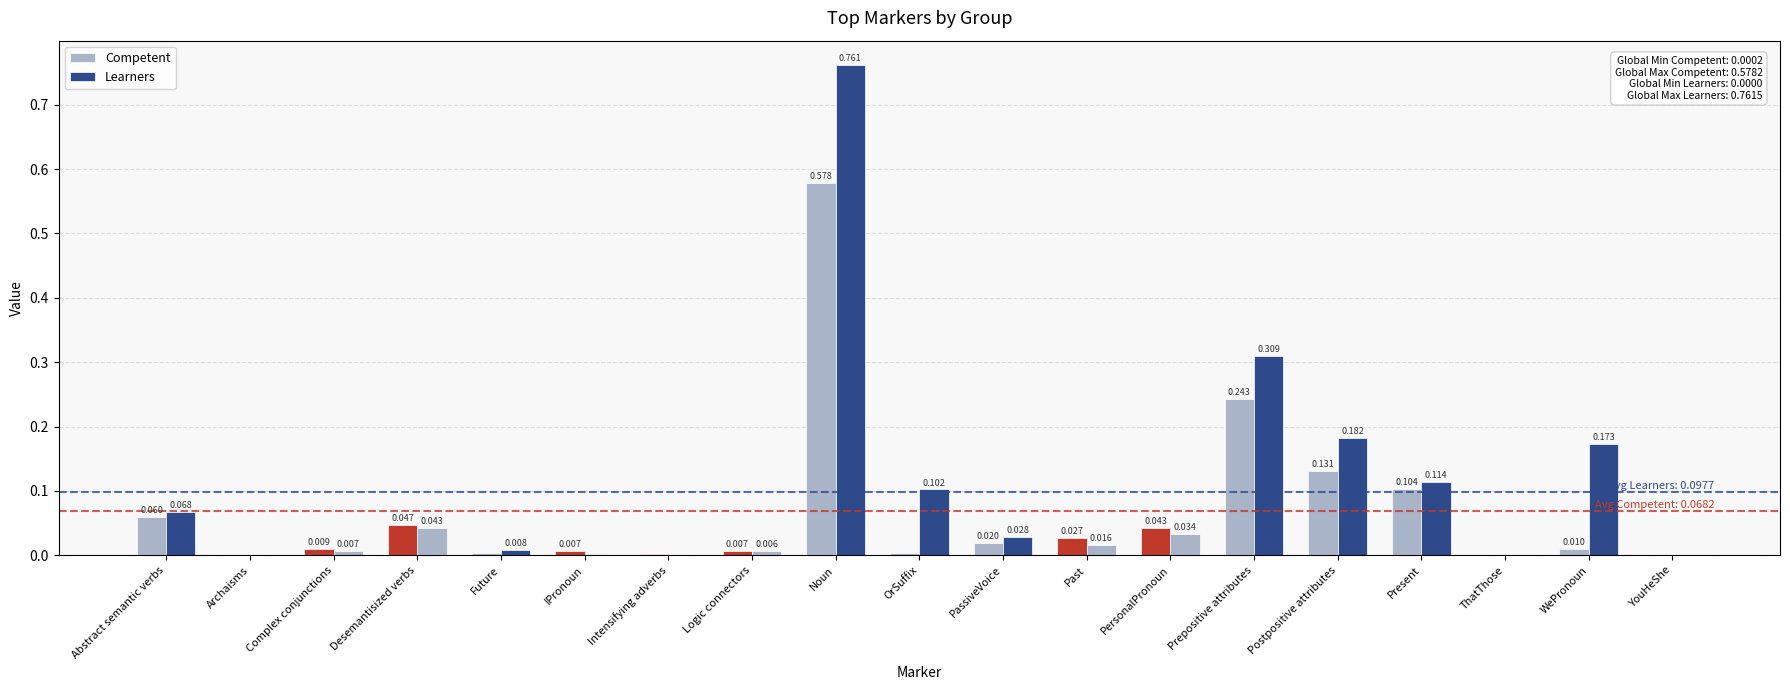

How many groups of bars are there?

19